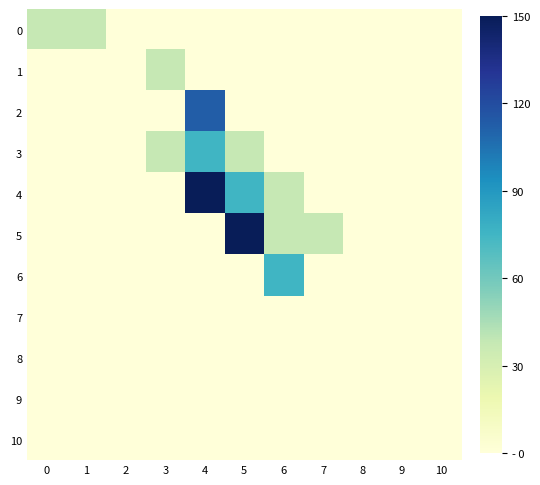

What is the total value across all series at 0?

37.5